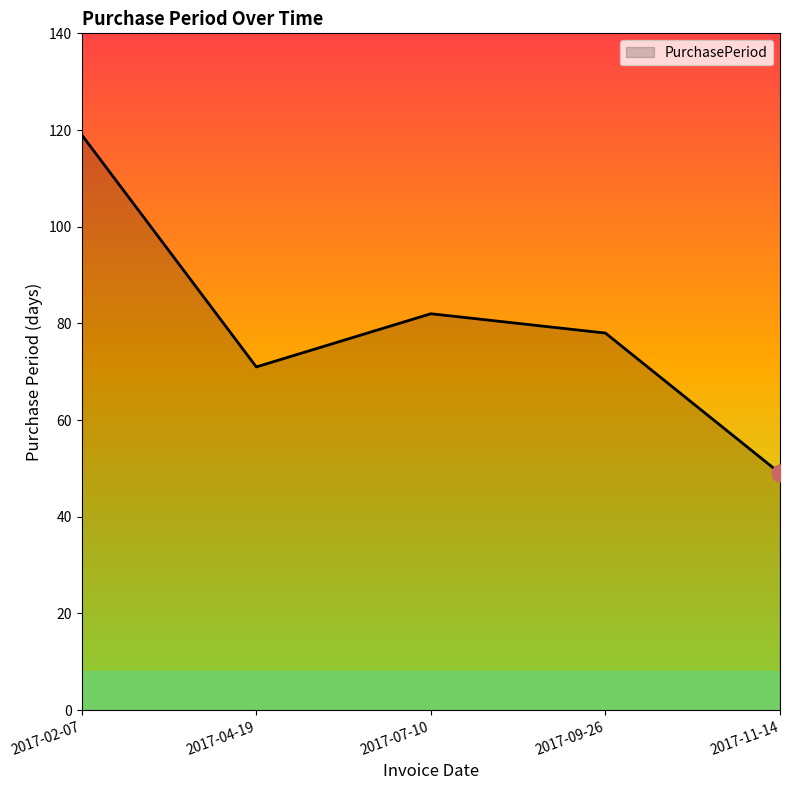

What is the greatest value displayed?

119